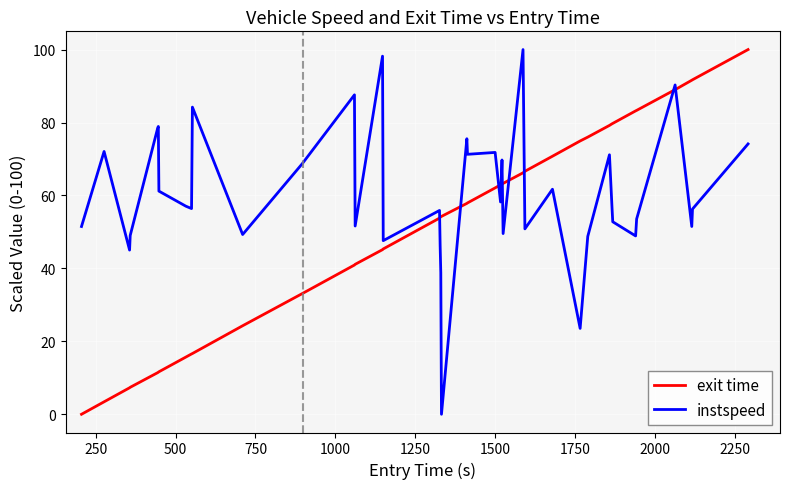

What is the difference between the maximum and minimum values in the instspeed series?

100.0